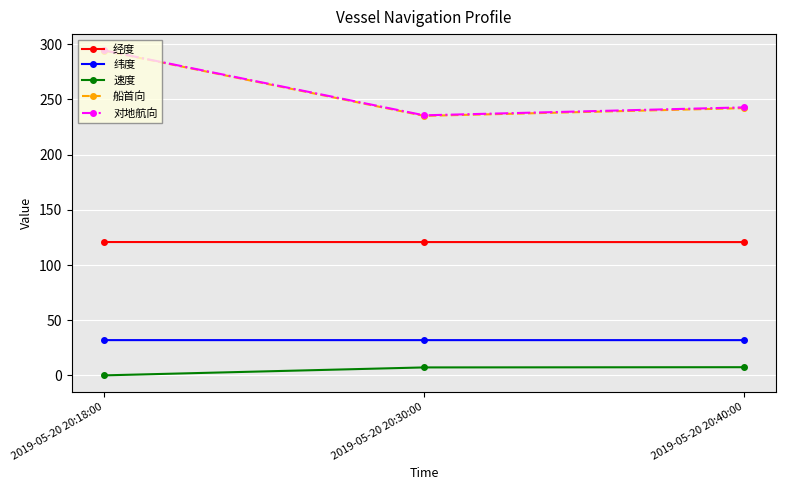

Is the value of 对地航向 at 2019-05-20 20:40:00 greater than the value of 经度 at 2019-05-20 20:40:00?

Yes